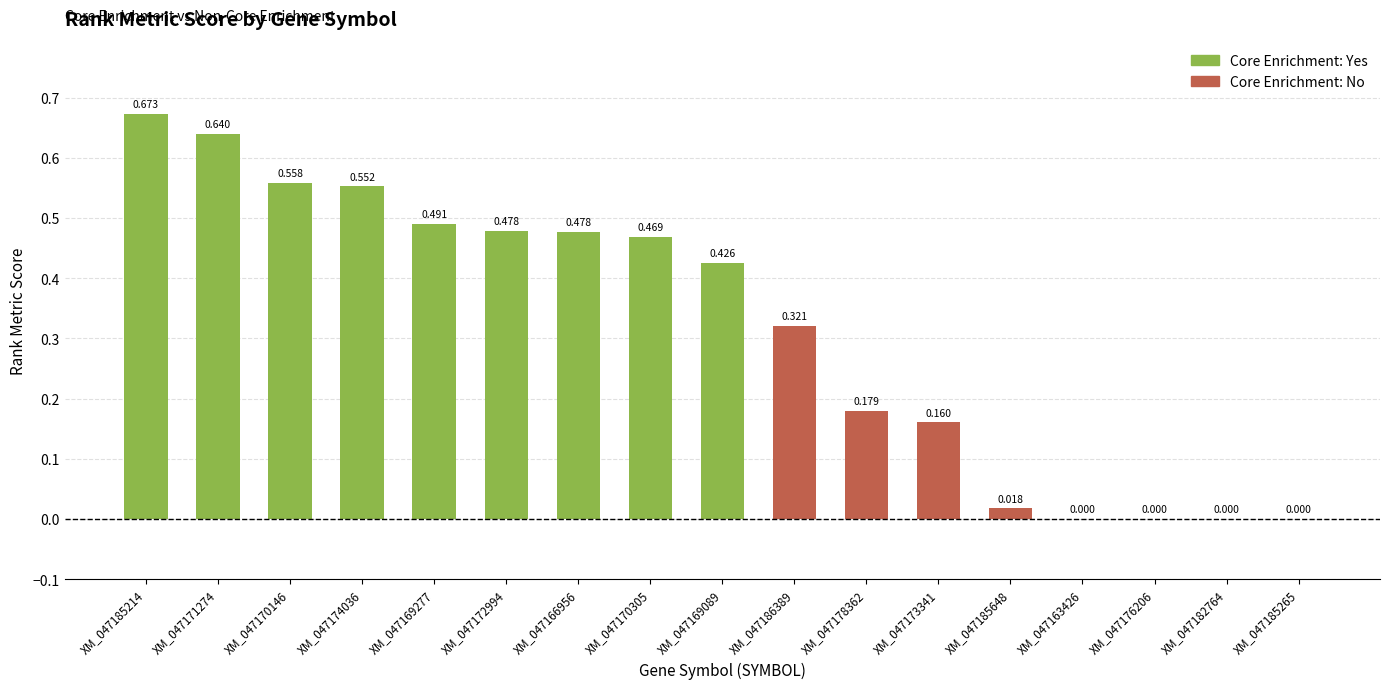

What is the sum of the values at XM_047172994 and XM_047173341?

0.6